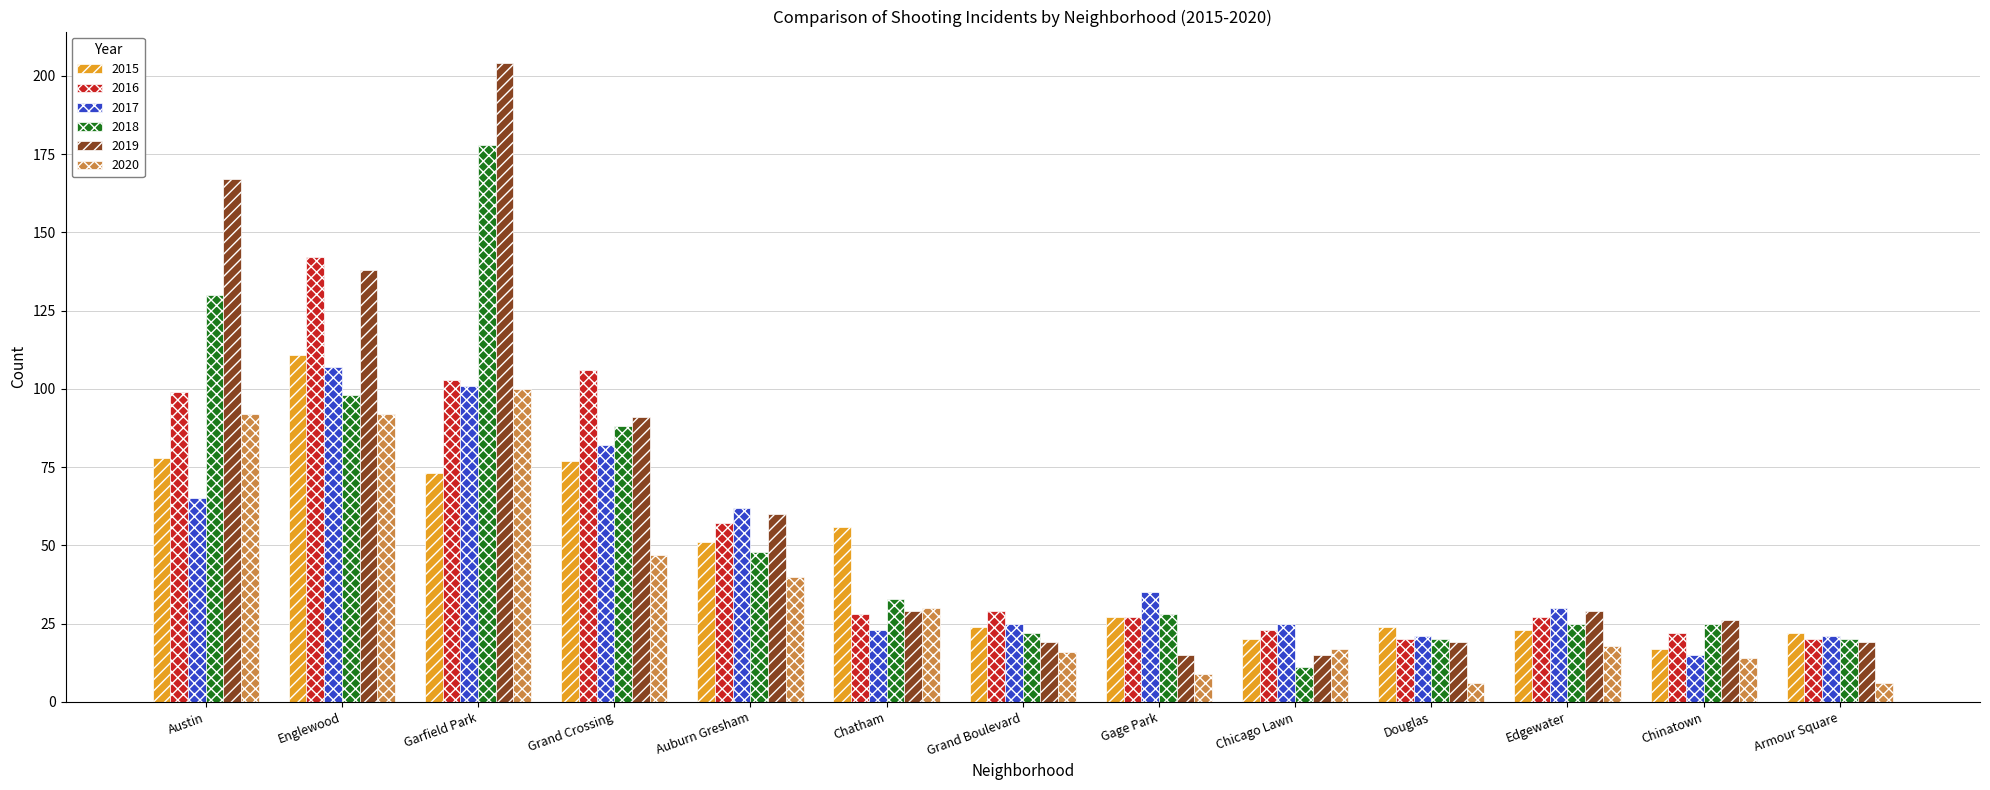

What is the value of the 2020 bar at the 9th from the left?

17